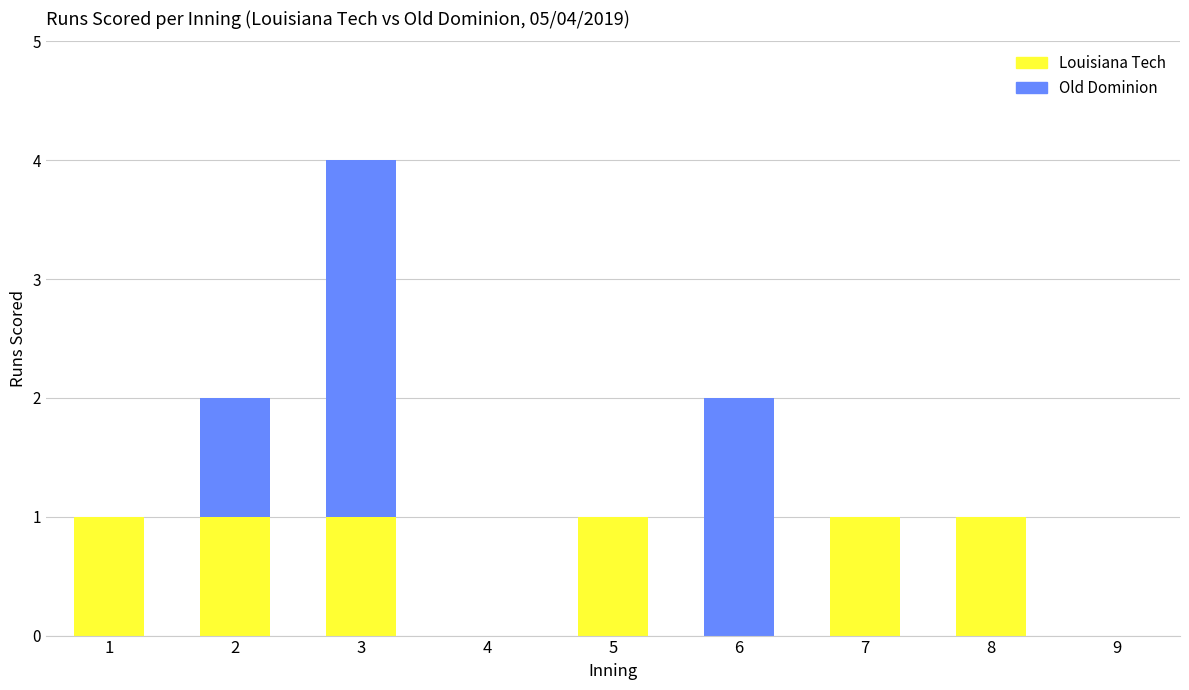

What is the sum of all Louisiana Tech values?

6